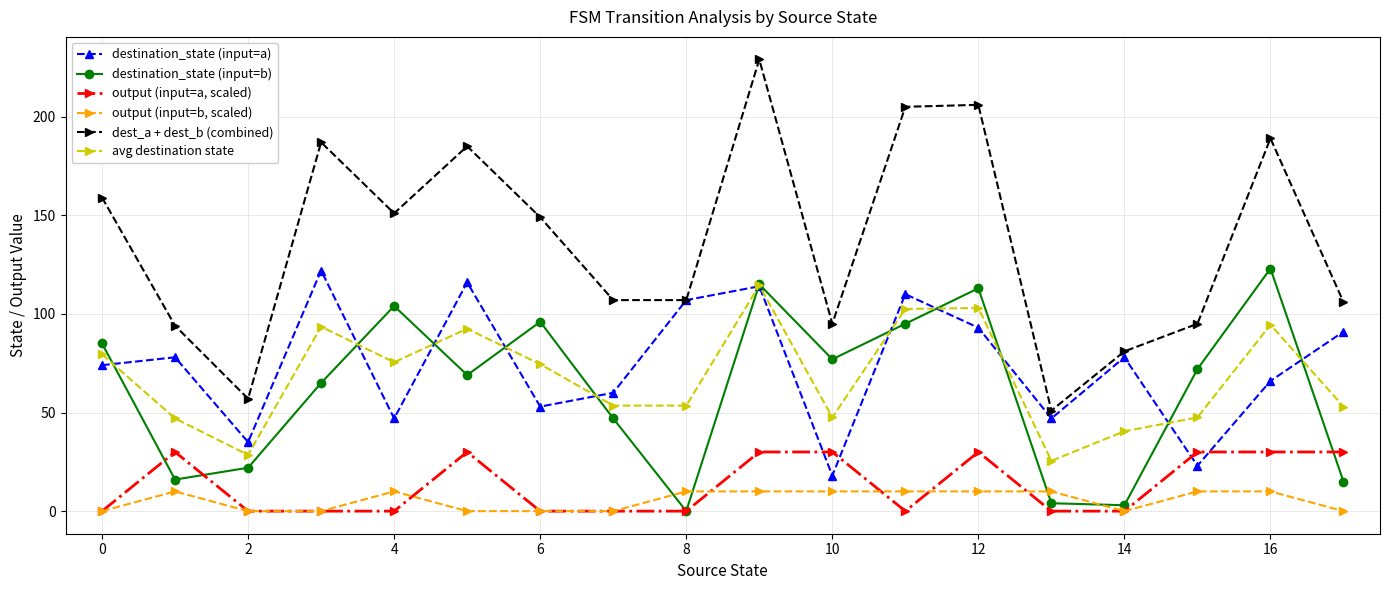

True or false: destination_state (input=b) and output (input=b, scaled) cross at least once.

True